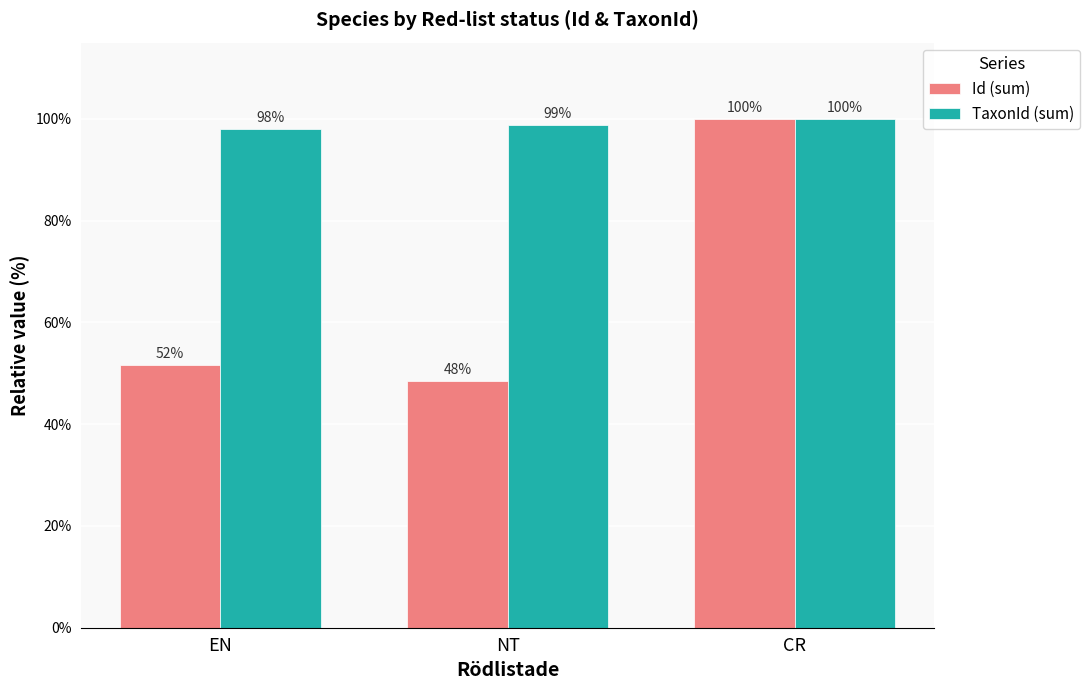

Is it true that TaxonId (sum) equals 100.0 at CR?

True